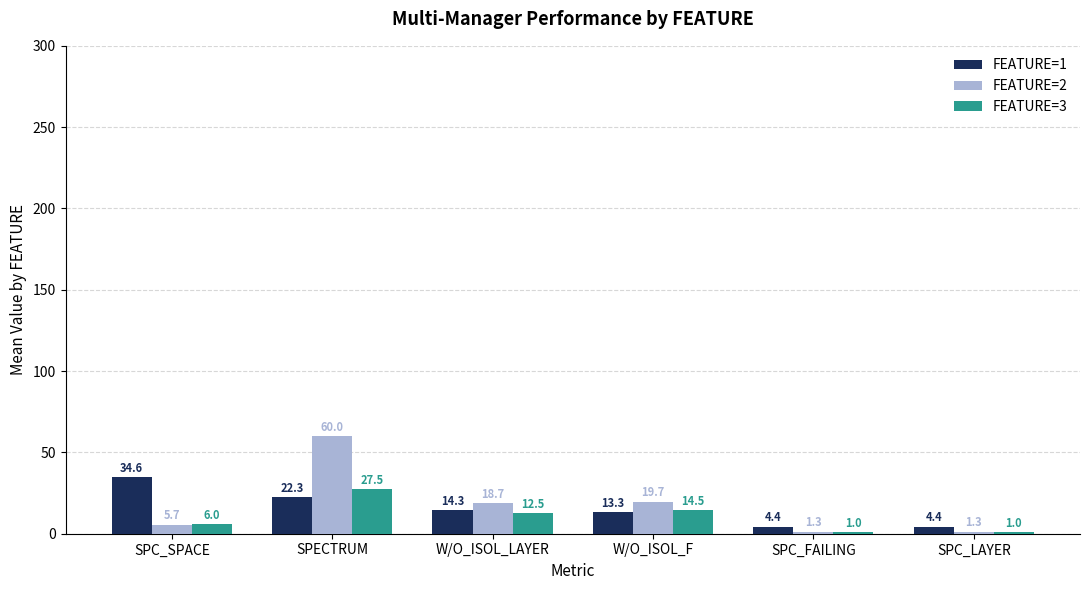

Reading right to left, extract all data points from this chart.

FEATURE=1: 4.4	4.4	13.3	14.3	22.3	34.6
FEATURE=2: 1.3	1.3	19.7	18.7	60.0	5.7
FEATURE=3: 1.0	1.0	14.5	12.5	27.5	6.0